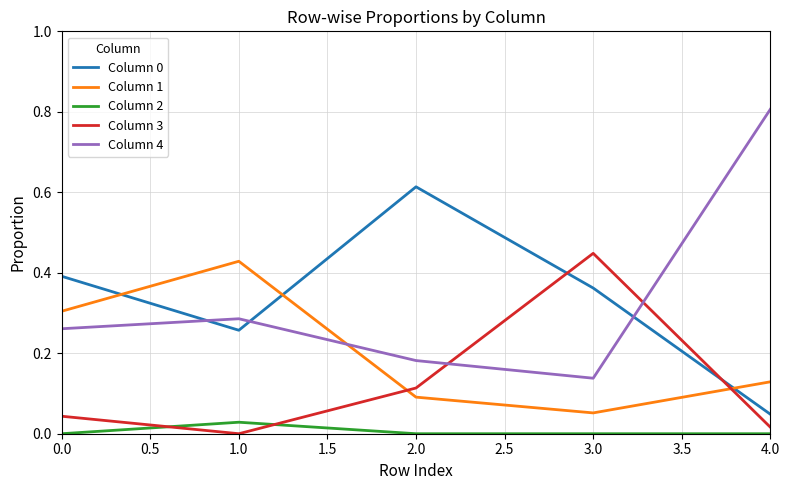

True or false: Column 0 and Column 2 cross at least once.

False